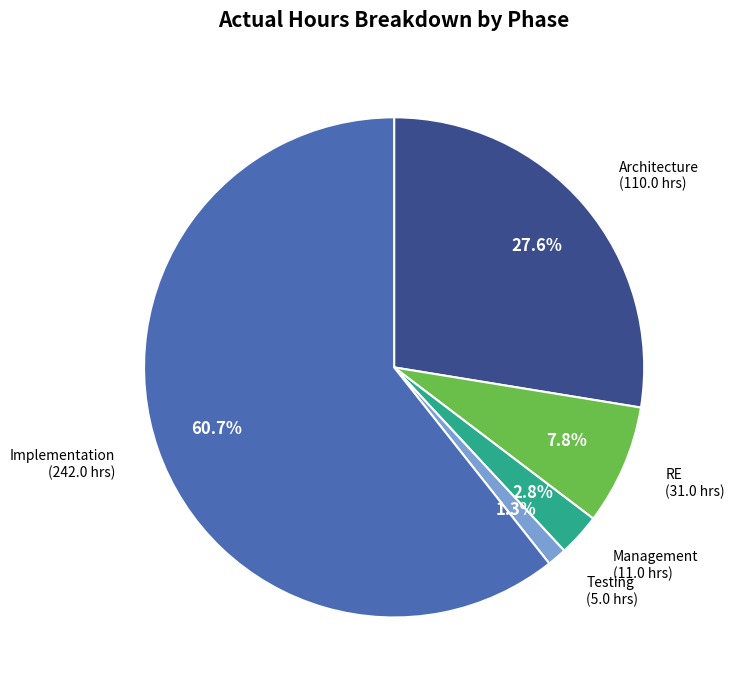

To the nearest percent, what is the difference between the RE and Management slice percentages?

5%